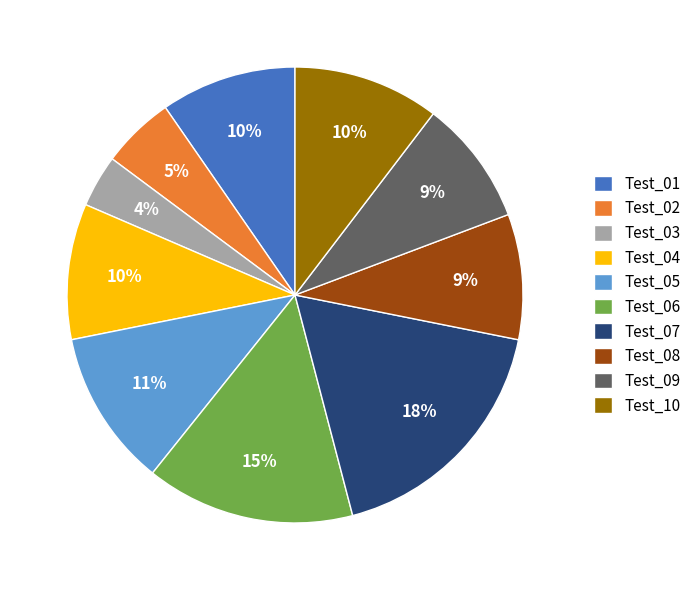

To the nearest percent, what is the difference between the Test_03 and Test_02 slice percentages?

1%